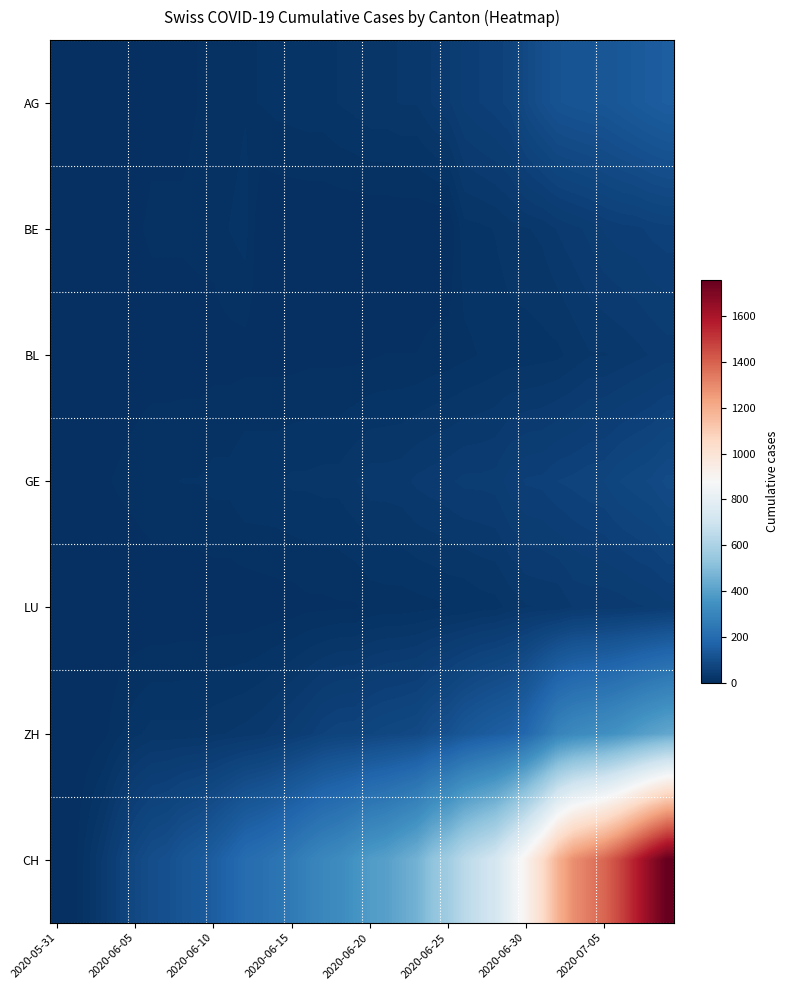

Which series has the largest total across all categories?

CH